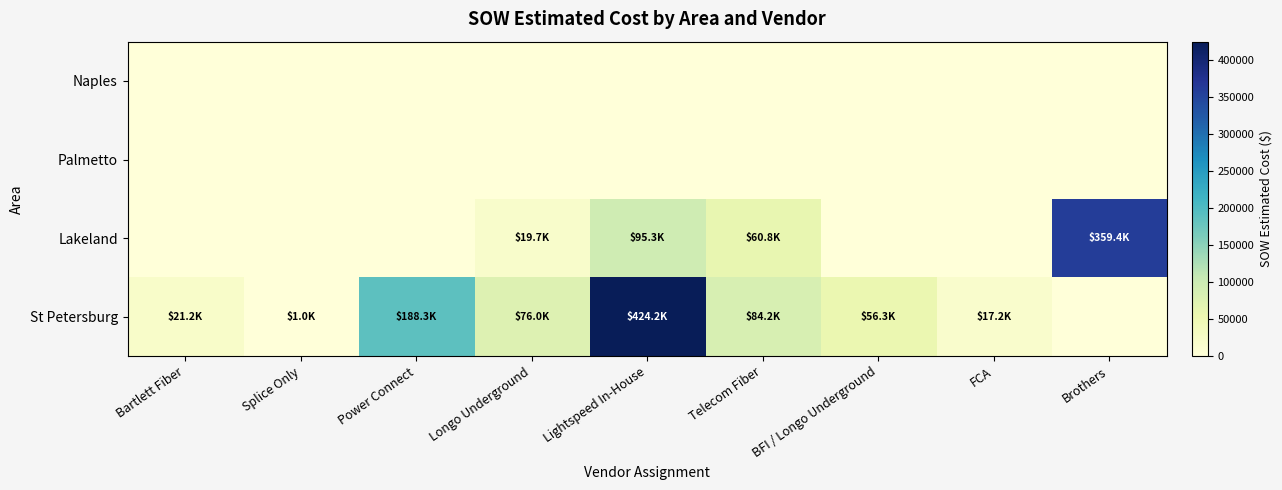

At which category is the sum across all series the highest?

Lightspeed In-House